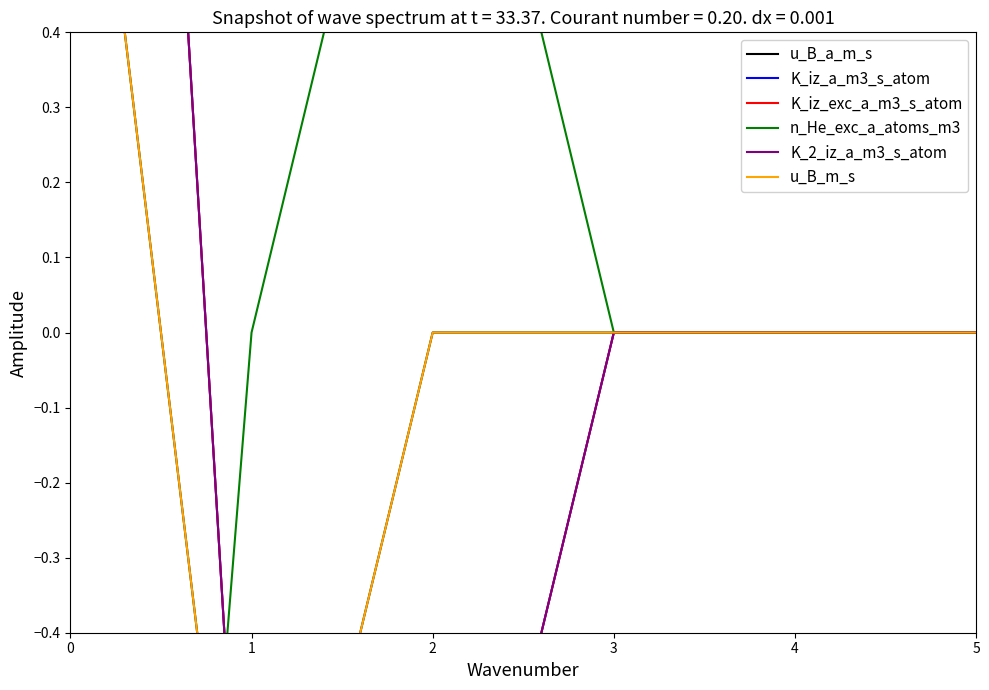

Which series ends up on top after the final intersection of n_He_exc_a_atoms_m3 and u_B_m_s?

n_He_exc_a_atoms_m3